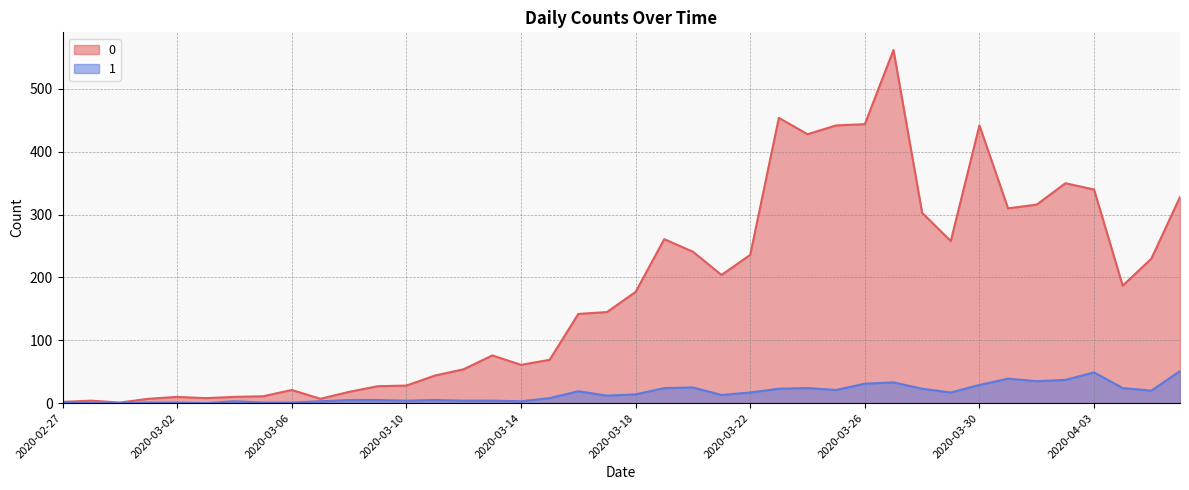

Reading left to right, what are all the values shown in this chart?

0: 2	4	1	7	10	8	10	11	21	7	18	27	28	44	54	76	61	69	142	145	177	261	241	204	236	454	428	442	444	562	303	258	442	310	316	350	340	187	230	328
1: 2	0	0	1	1	0	3	1	1	3	5	5	4	5	4	4	3	8	19	12	14	24	25	13	17	23	24	21	31	33	23	17	29	39	35	37	49	24	20	51